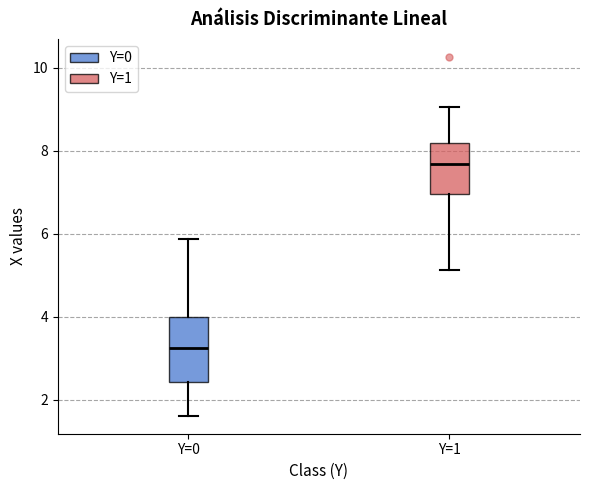

Which box is the tallest, from its lower edge to its upper edge?

Y=0